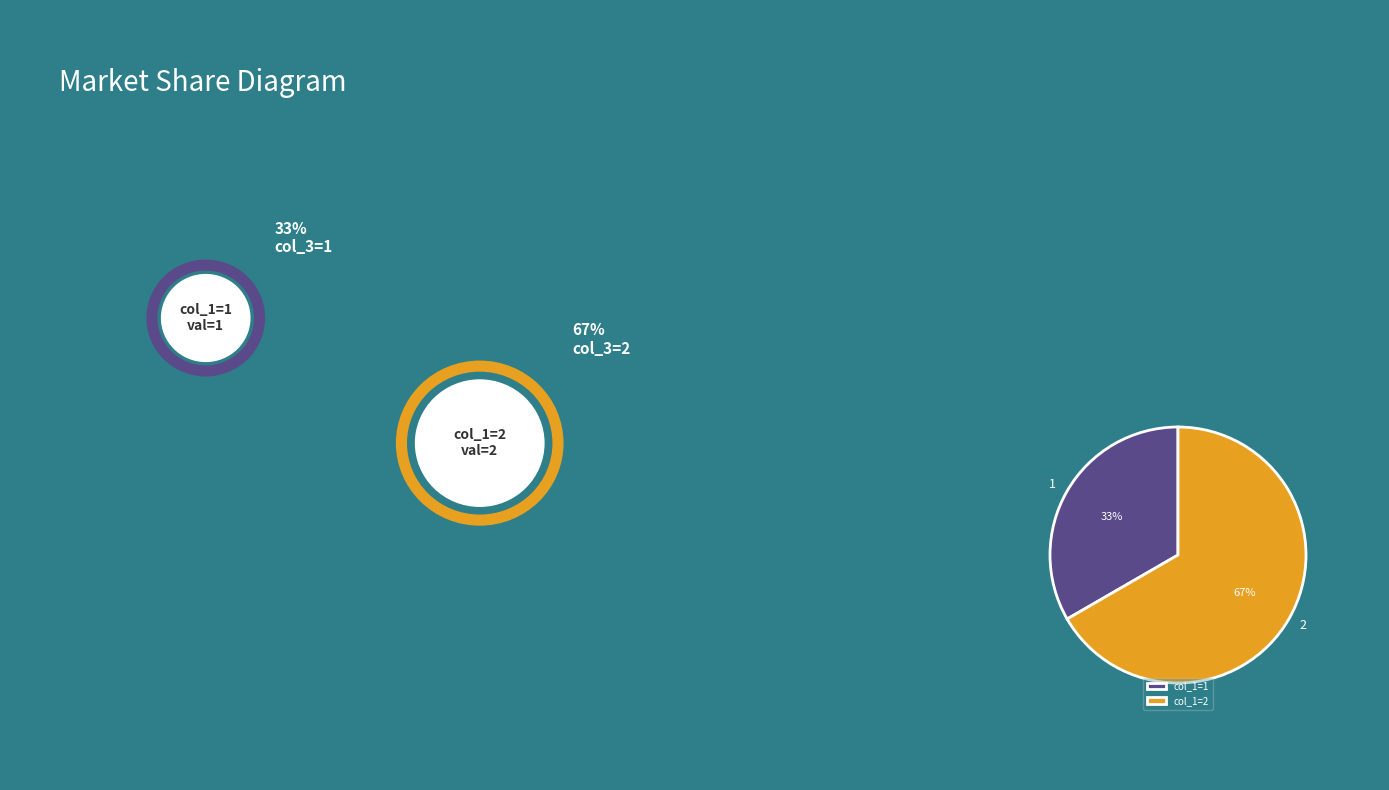

Is it true that 1 is 46% of the pie?

False